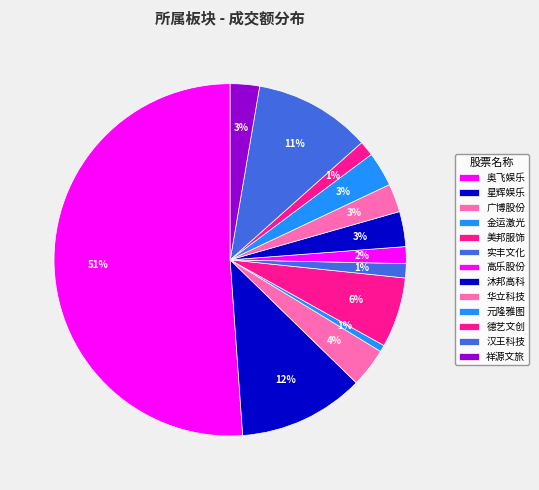

How many slices are in this pie chart?

13